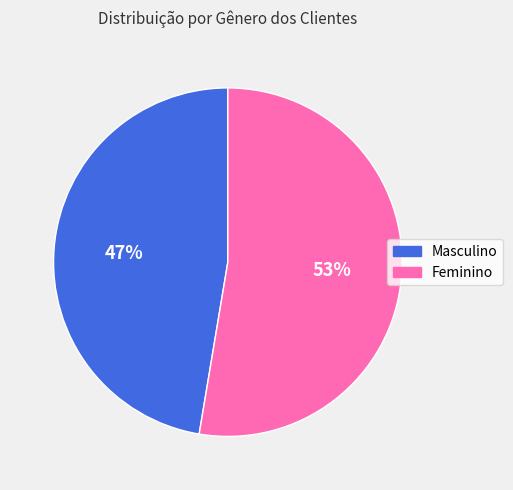

Does any single category account for the majority?

Yes